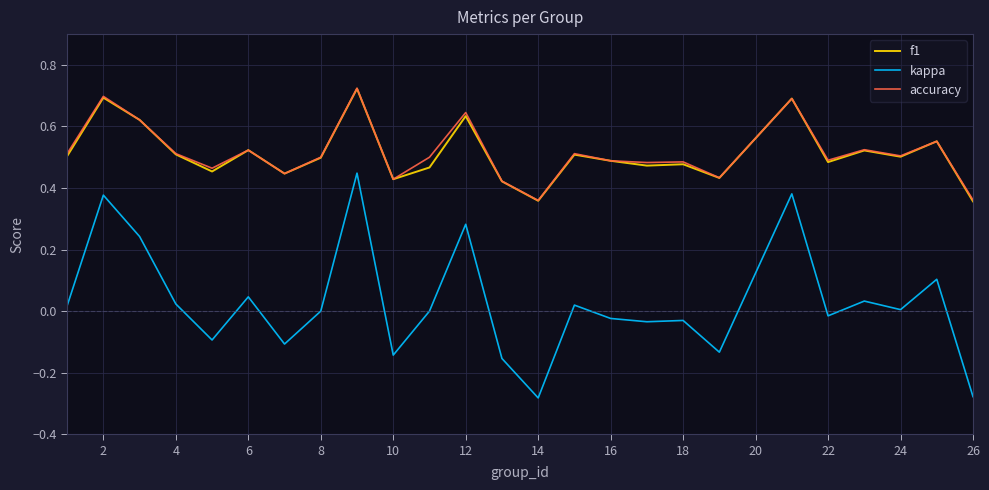

True or false: f1 and kappa intersect in this chart.

False